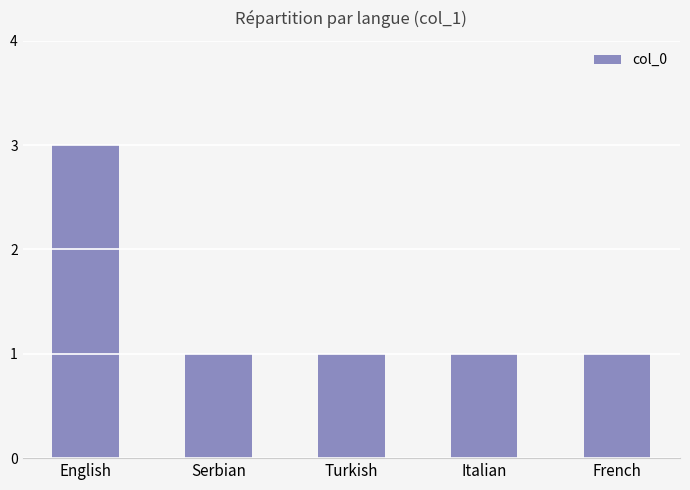

The value at Italian is 0. True or false?

False